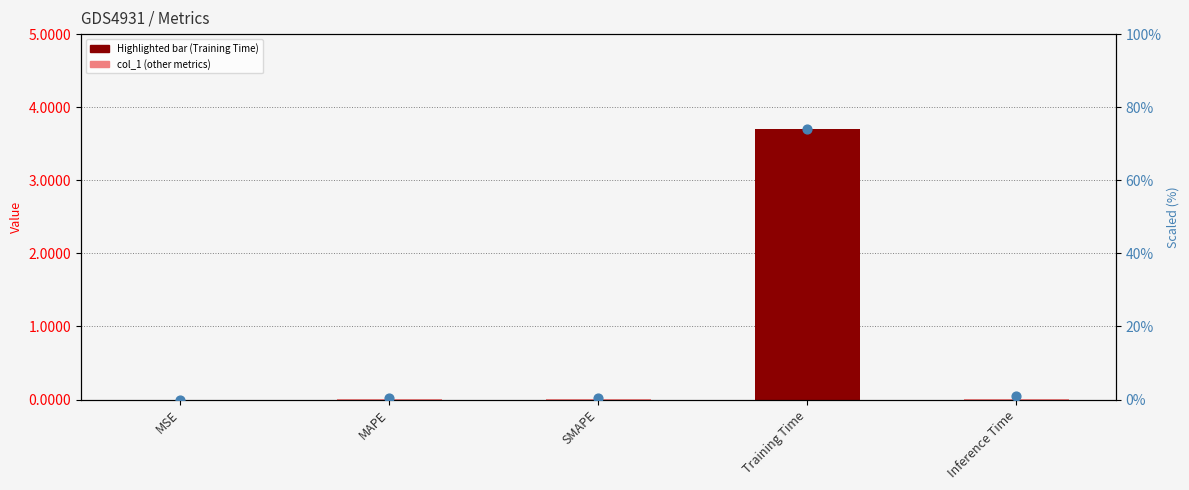

At how many categories does at least one series exceed 58?

1